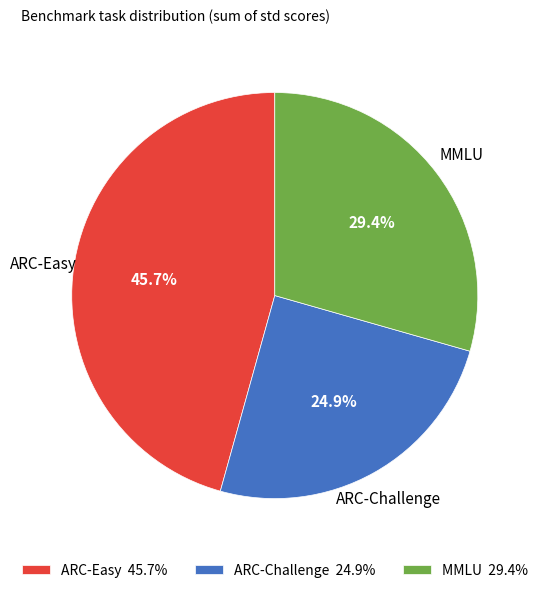

Does any single category account for the majority?

No